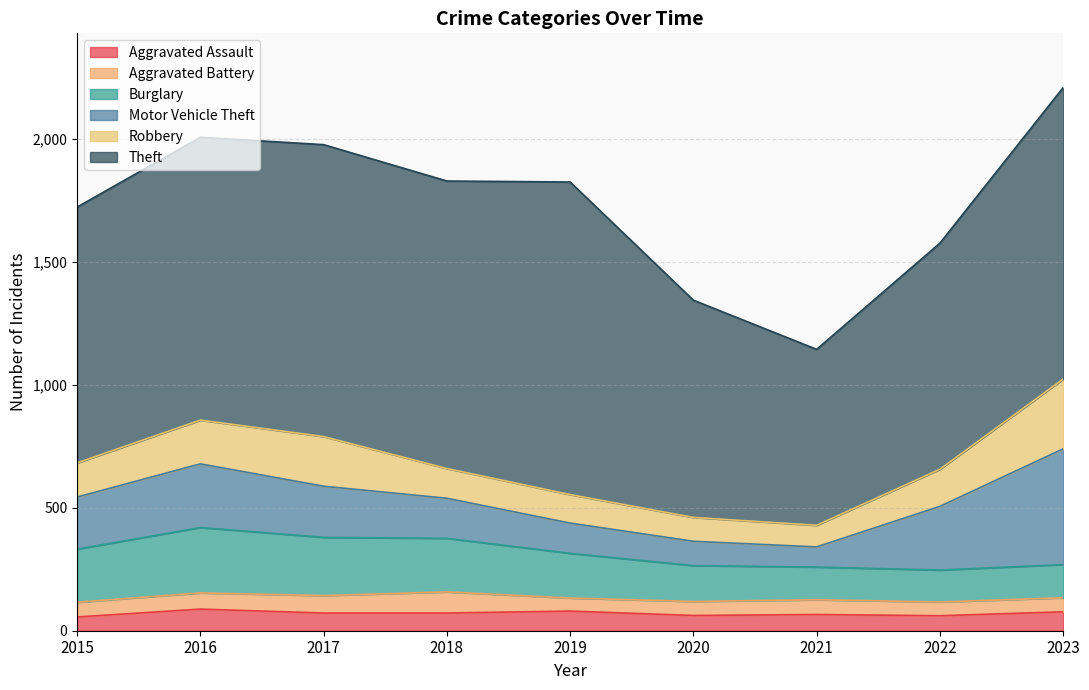

What is the sum of the Theft values at 2021 and 2016?

1867